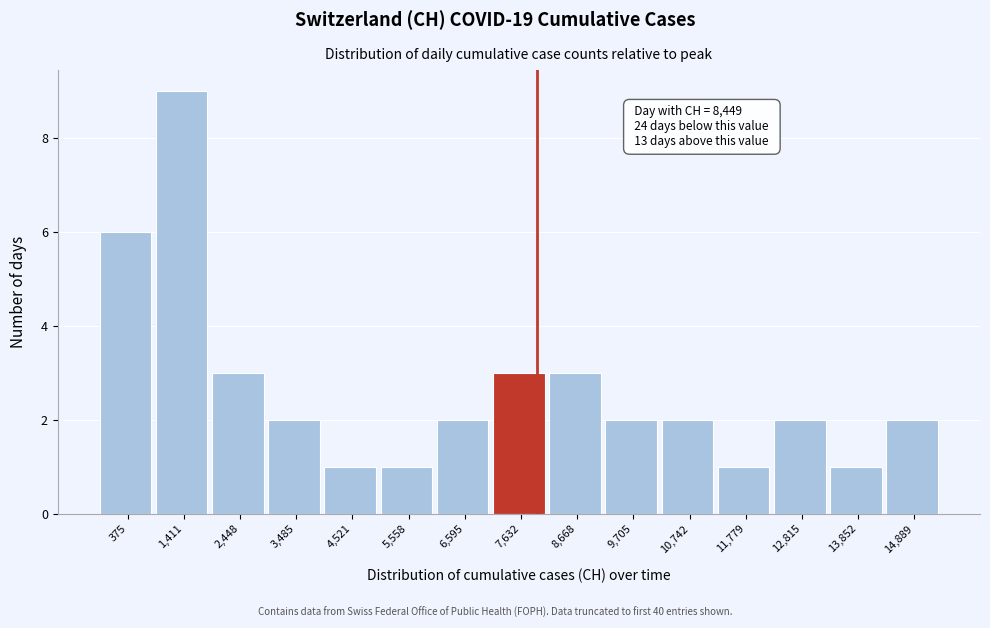

Reading left to right, transcribe all the data shown in this chart.

6	9	3	2	1	1	2	3	3	2	2	1	2	1	2